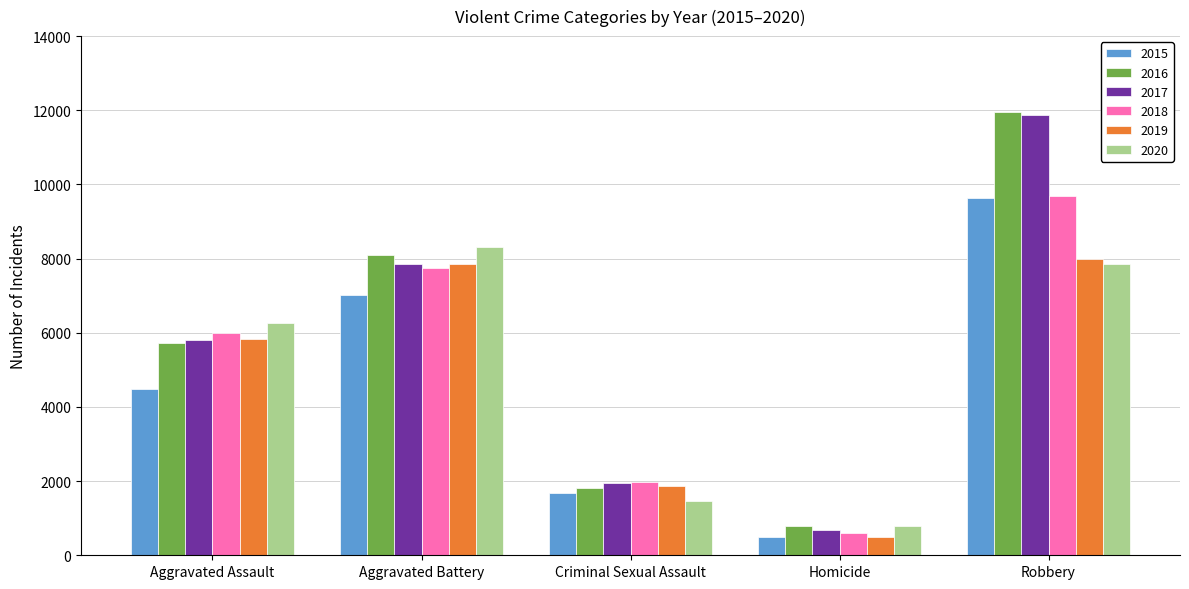

How many values in the 2017 series are below 5793?

2